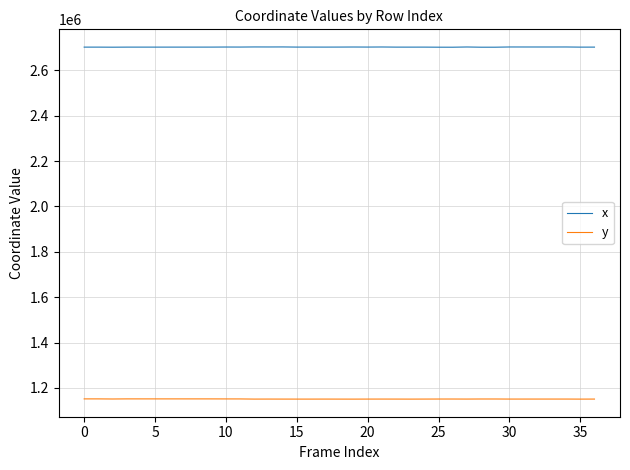

What is the maximum value shown in the chart?

2703512.6